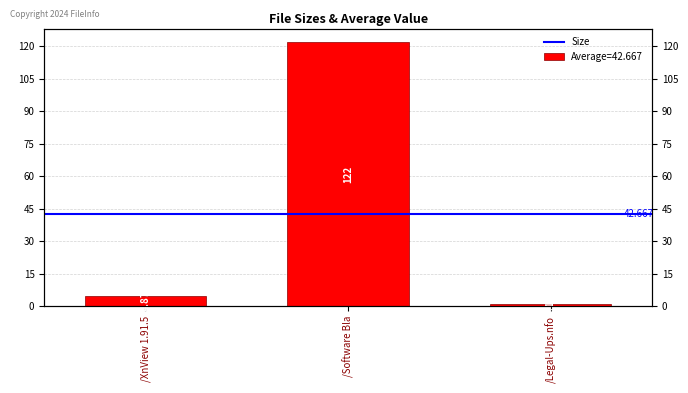

How many data points are less than 4?

1